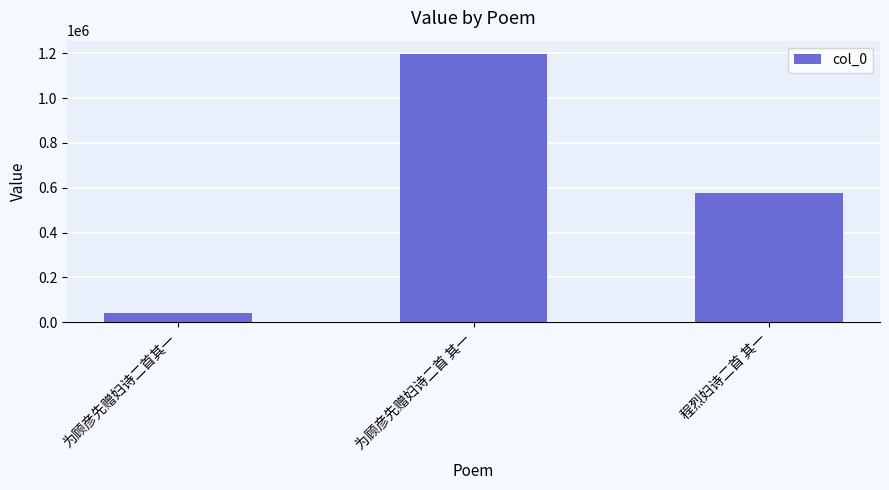

The value at 为顾彦先赠妇诗二首 其一 is 2087093. True or false?

False